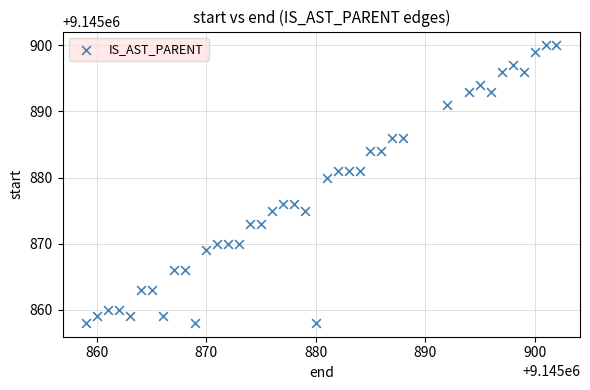

What Y value in the scatter plot is closest to 9145879?

9145880